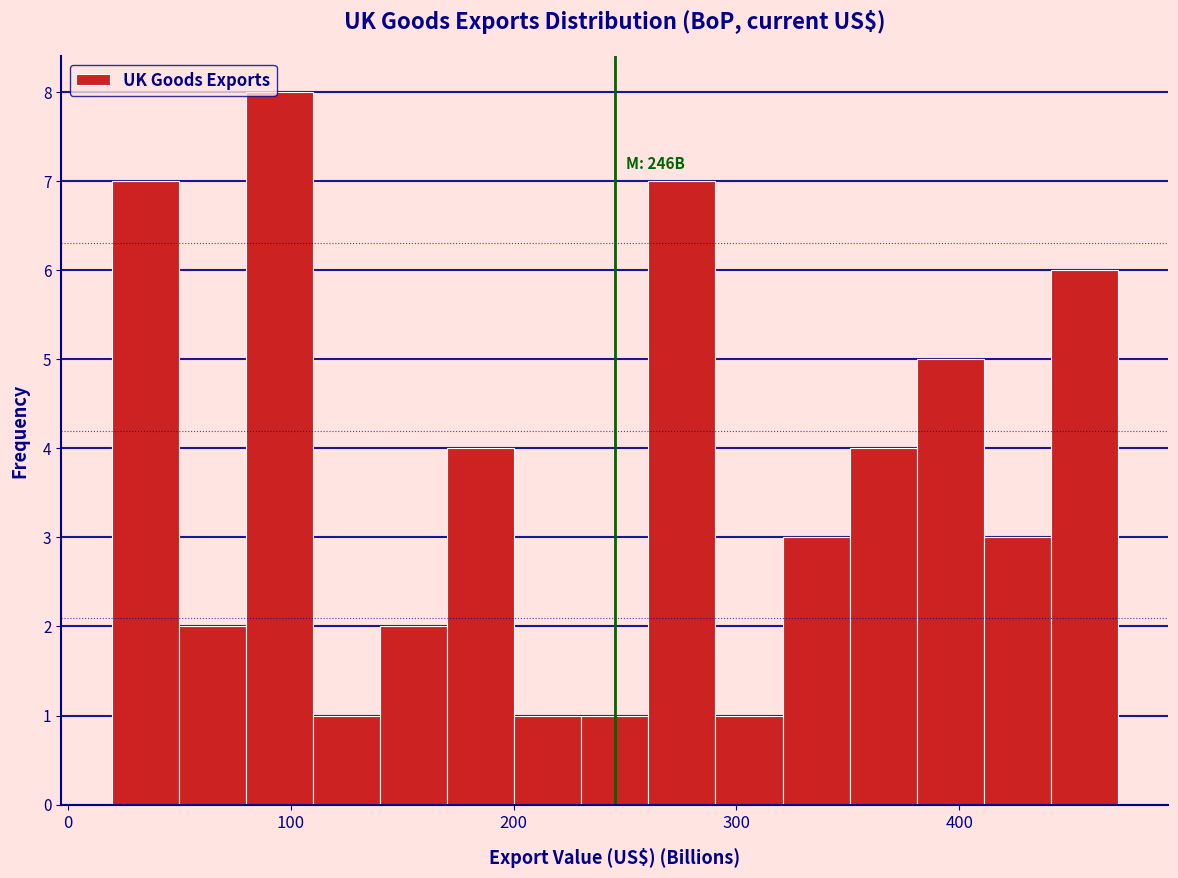

Around what value on the x-axis is the tallest bar? Give the approximate position of its centre, as read against the axis.

90